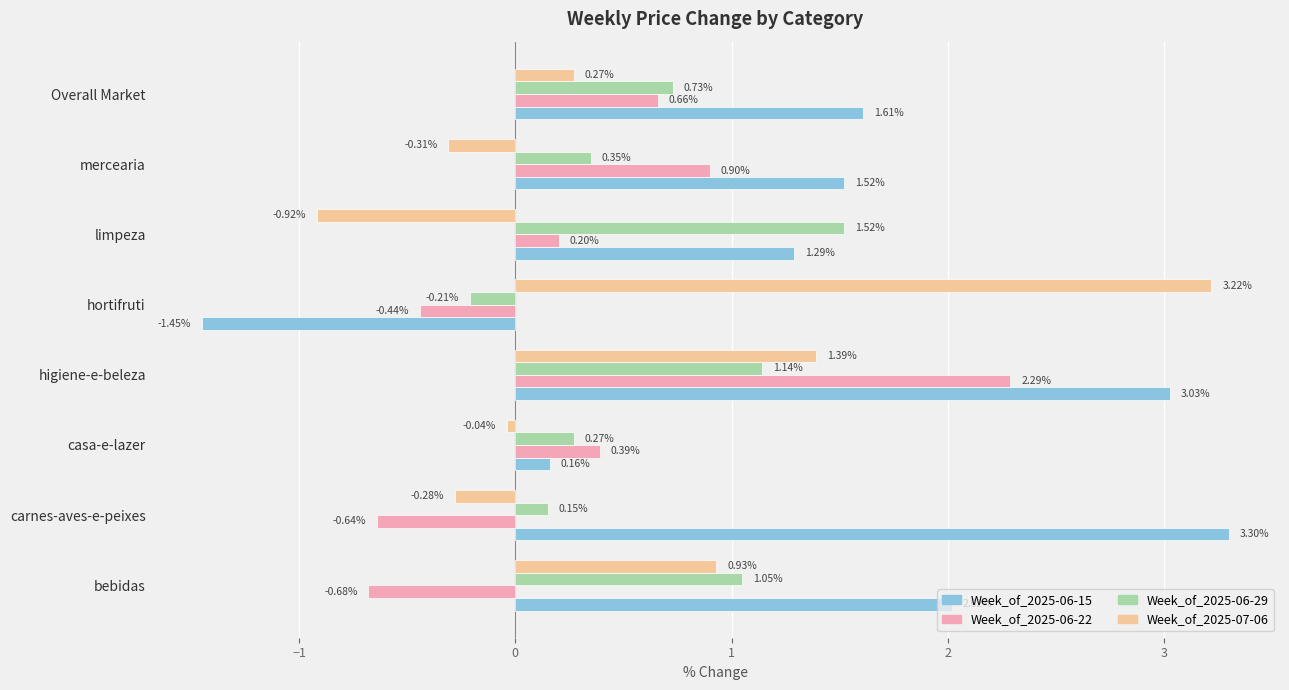

At which label is Week_of_2025-06-15 closest to 0?

casa-e-lazer